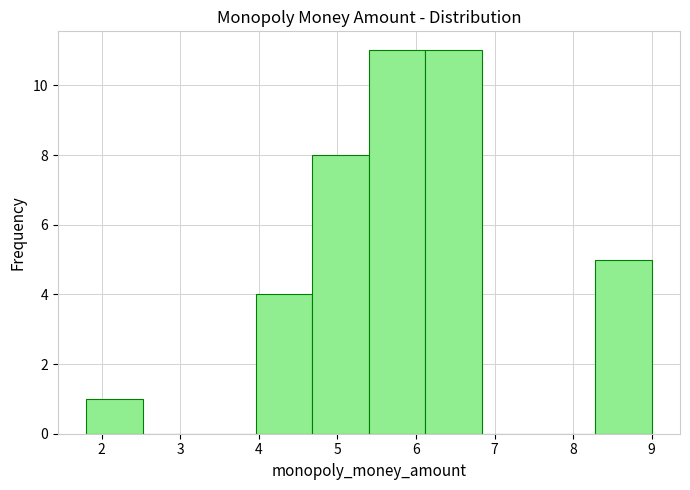

Reading left to right, list every bar in this chart as the range it spans on the x-axis followed by its height. Neither the bar edges nor the heights are printed on the chart, so give them approximately, as read against the axes.

1.80 to 2.52: 1
2.52 to 3.24: 0
3.24 to 3.96: 0
3.96 to 4.68: 4
4.68 to 5.40: 8
5.40 to 6.12: 11
6.12 to 6.84: 11
6.84 to 7.56: 0
7.56 to 8.28: 0
8.28 to 9.00: 5